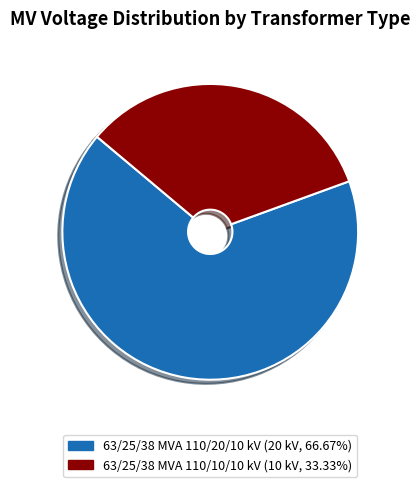

Between 63/25/38 MVA 110/20/10 kV and 63/25/38 MVA 110/10/10 kV, which is larger?

63/25/38 MVA 110/20/10 kV